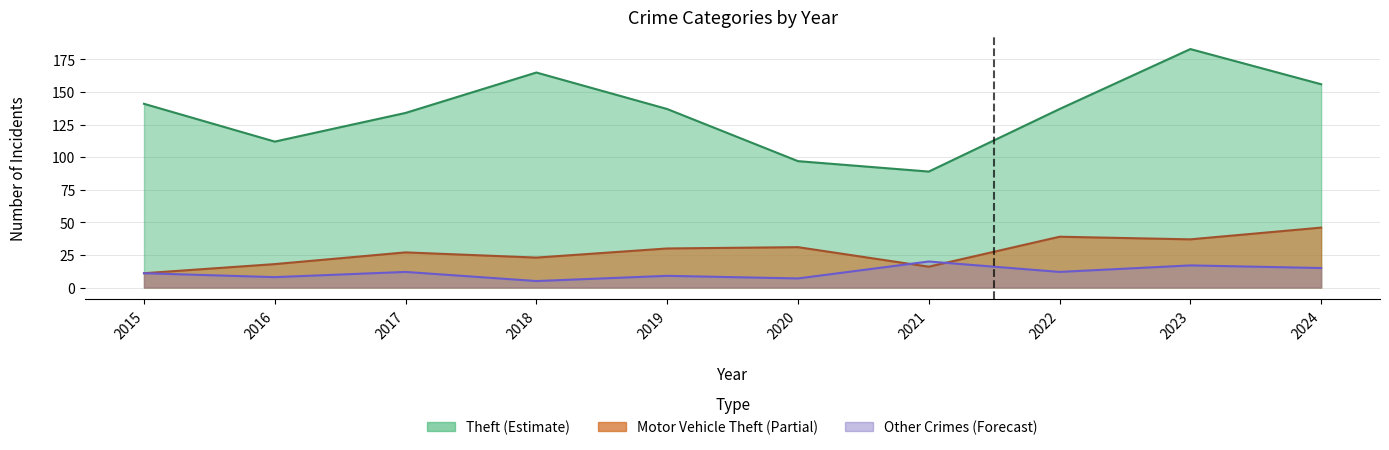

Which category has the highest value across all series?

2023